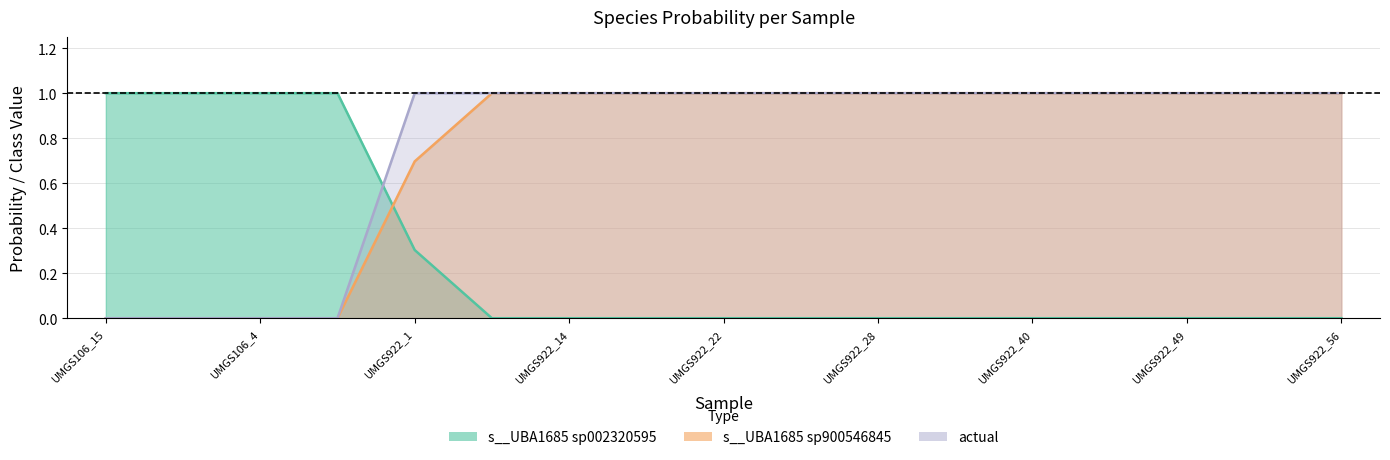

Which series has the largest range (max minus min)?

actual